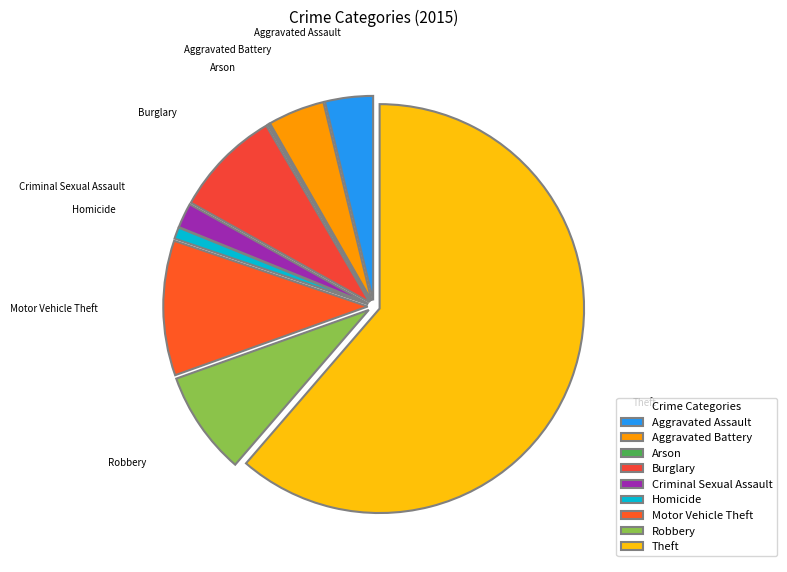

What is the ratio of the value at Robbery to the value at Aggravated Battery?

1.8